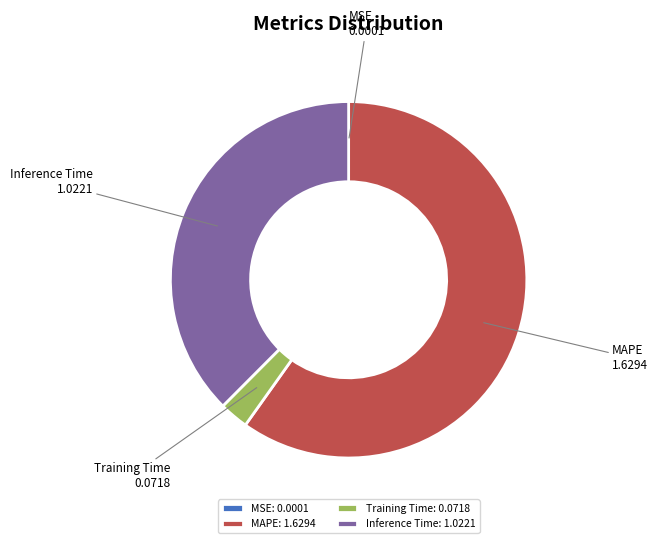

Between Training Time: 0.0718 and MAPE: 1.6294, which is larger?

MAPE: 1.6294